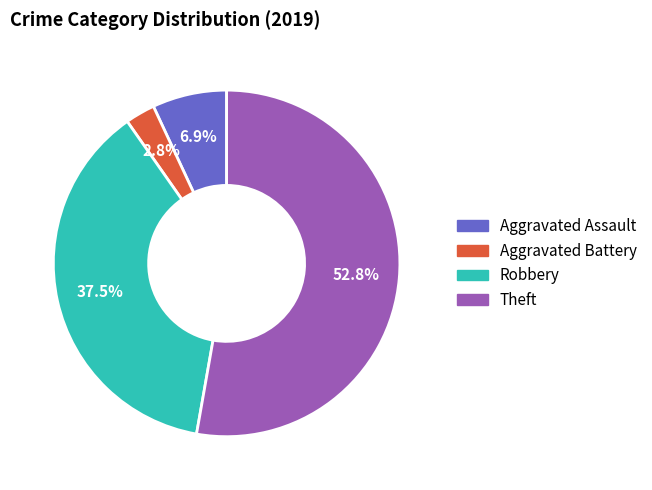

Do Robbery and Theft together represent more than half of the pie?

Yes